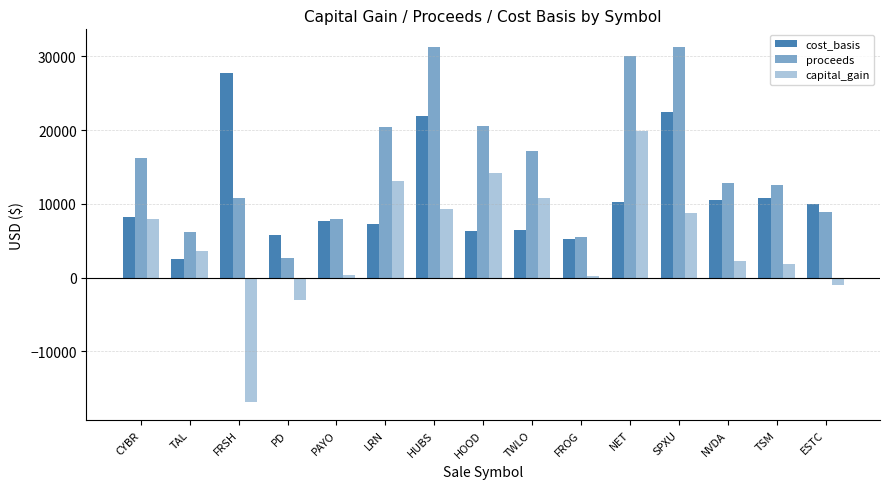

Between TWLO and HOOD, which is larger?

TWLO